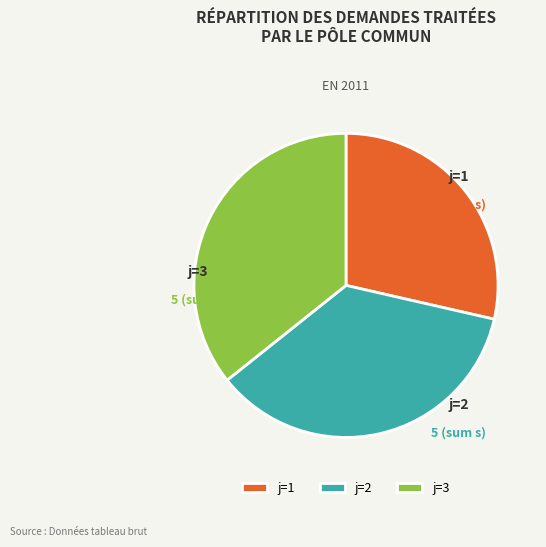

Which has a higher value, j=1 or j=3?

j=3